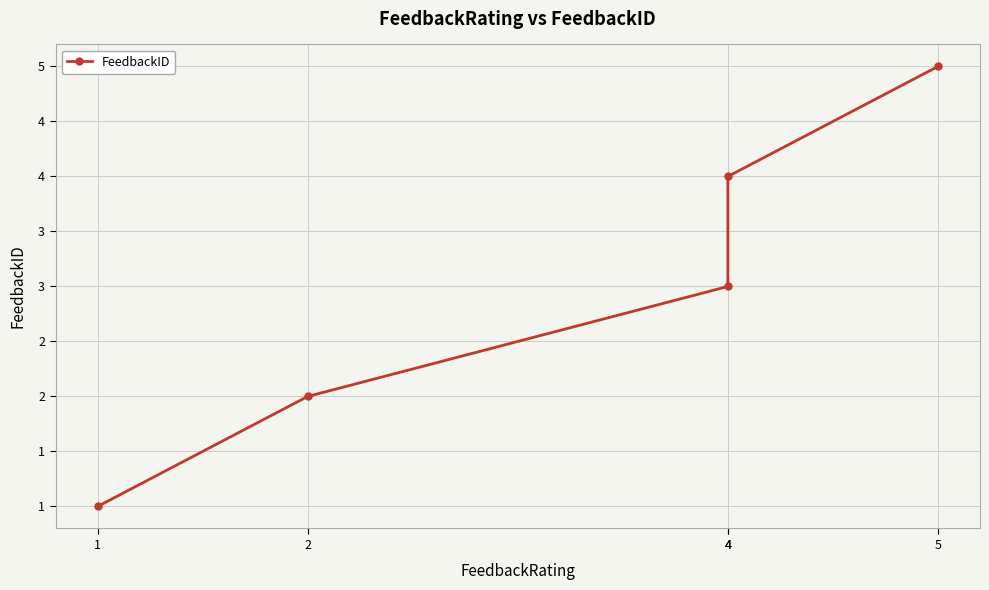

What is the sum of all values?

15